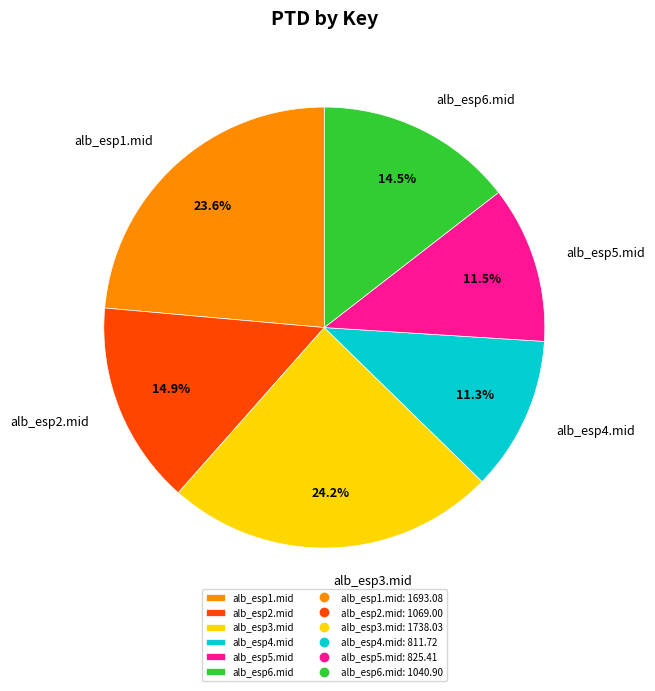

How many segments does this pie chart have?

6